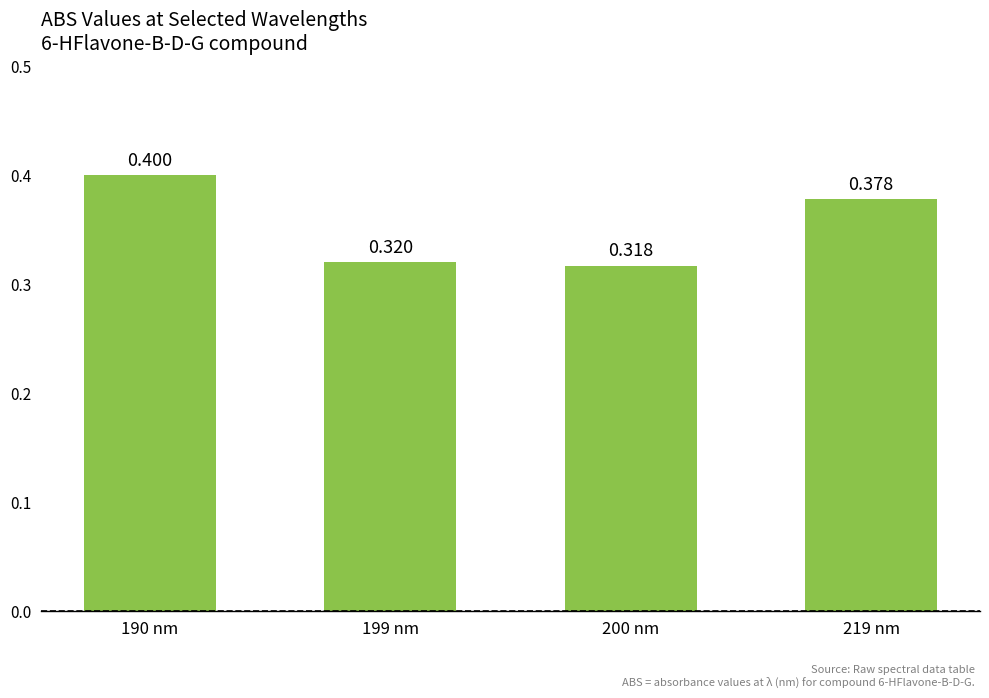

List the labels in order of value, smallest first.

200 nm, 199 nm, 219 nm, 190 nm